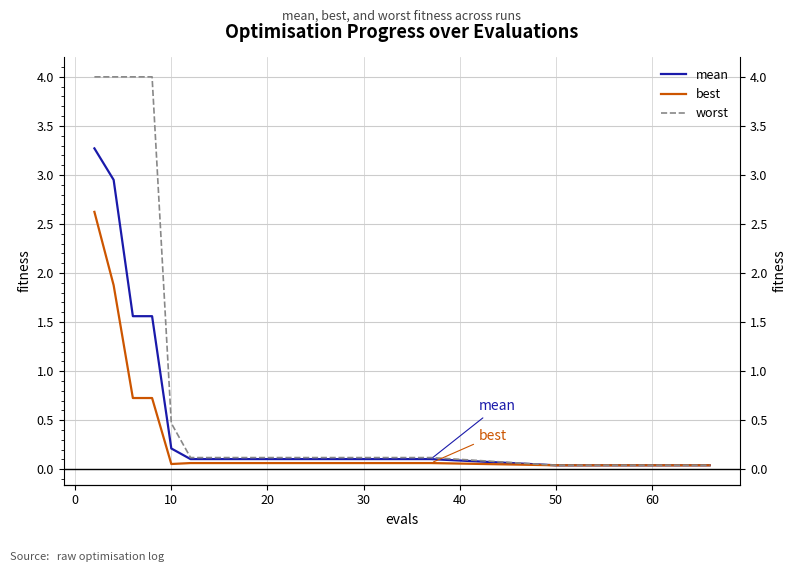

Reading right to left, what are all the values shown in this chart?

mean: 0.0	0.0	0.0	0.0	0.0	0.0	0.0	0.0	0.0	0.0	0.1	0.1	0.1	0.1	0.1	0.1	0.1	0.1	0.1	0.1	0.1	0.1	0.1	0.1	0.1	0.2	1.6	1.6	2.9	3.3
best: 0.0	0.0	0.0	0.0	0.0	0.0	0.0	0.0	0.0	0.0	0.1	0.1	0.1	0.1	0.1	0.1	0.1	0.1	0.1	0.1	0.1	0.1	0.1	0.1	0.1	0.1	0.7	0.7	1.9	2.6
worst: 0.0	0.0	0.0	0.0	0.0	0.0	0.0	0.0	0.0	0.0	0.1	0.1	0.1	0.1	0.1	0.1	0.1	0.1	0.1	0.1	0.1	0.1	0.1	0.1	0.1	0.5	4.0	4.0	4.0	4.0